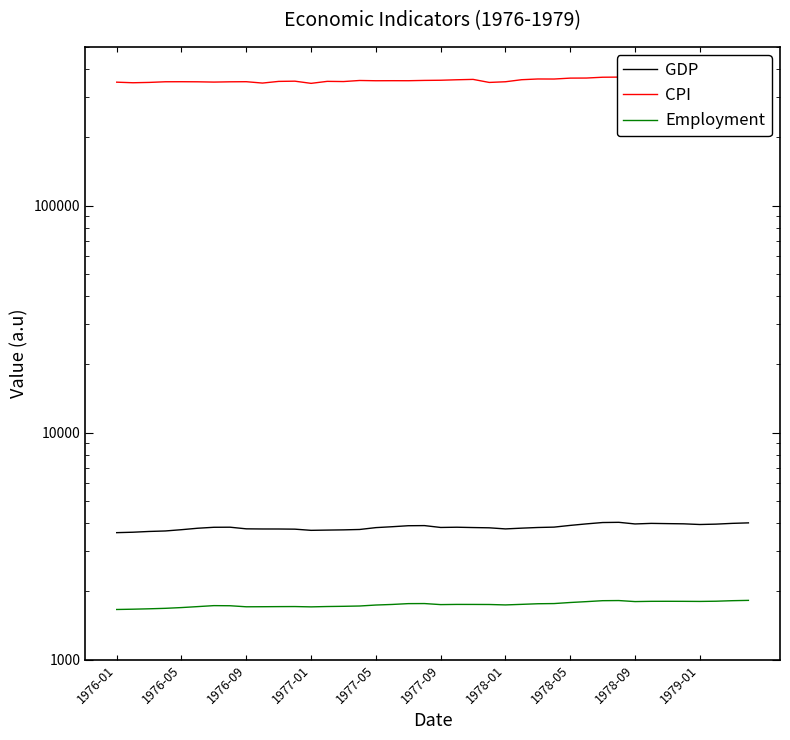

What value does the Employment series have at 1976-09?

1676.7